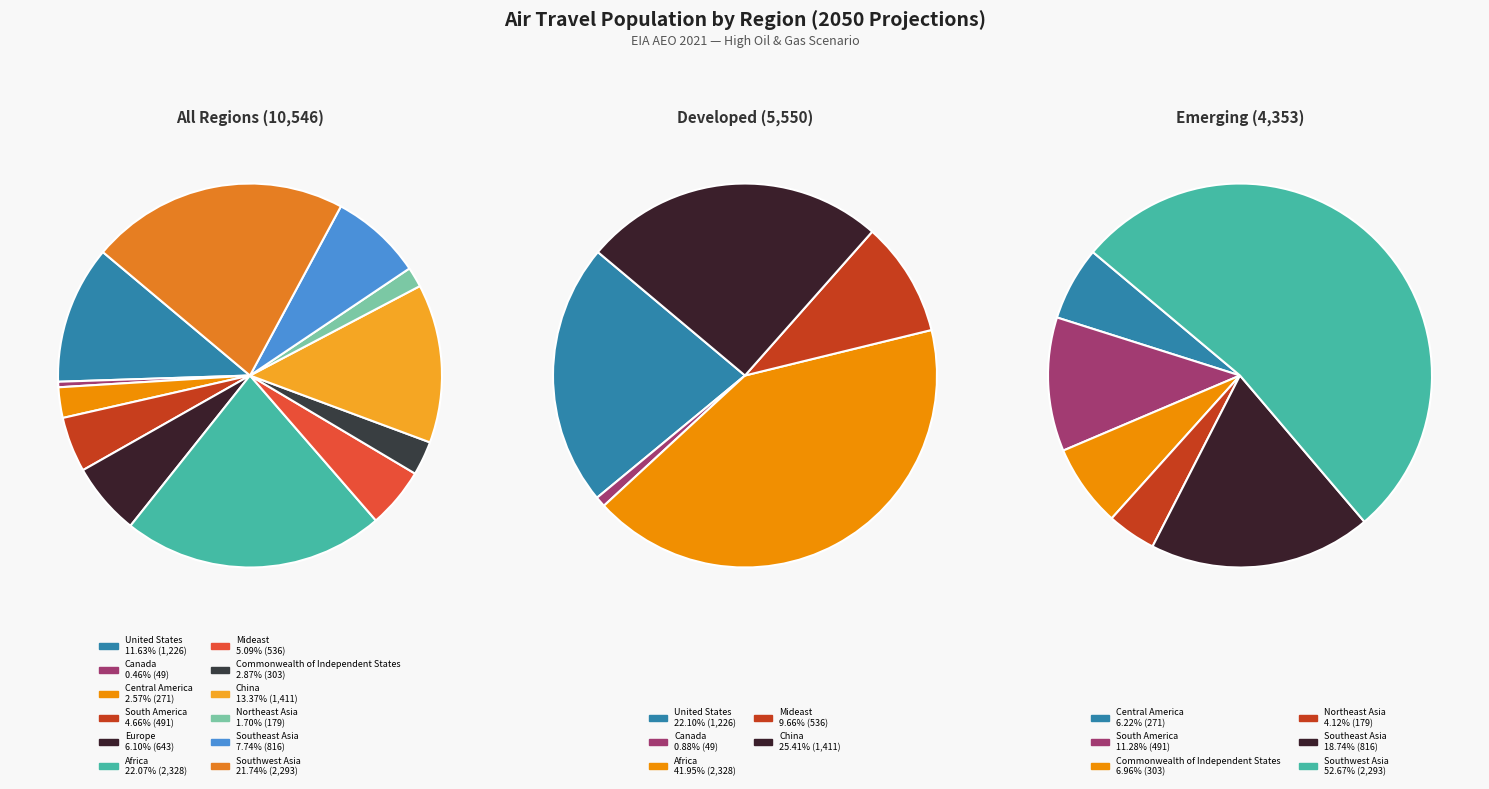

To the nearest percent, what percentage of the pie is Commonwealth of Independent States?

3%